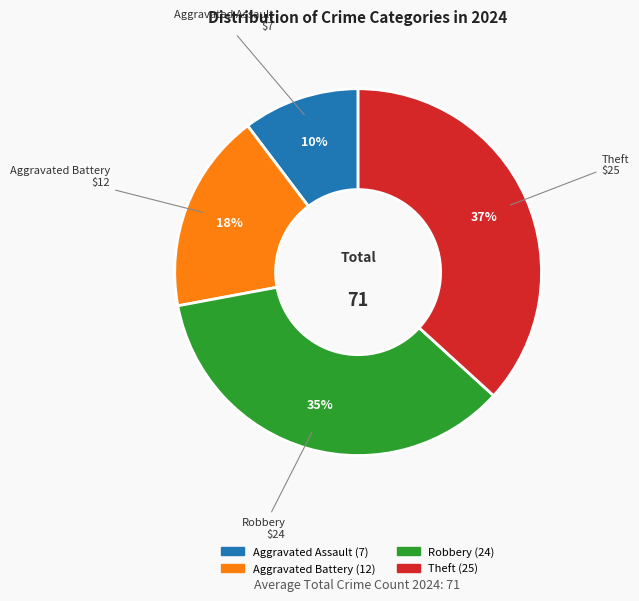

How many slices are in this pie chart?

4